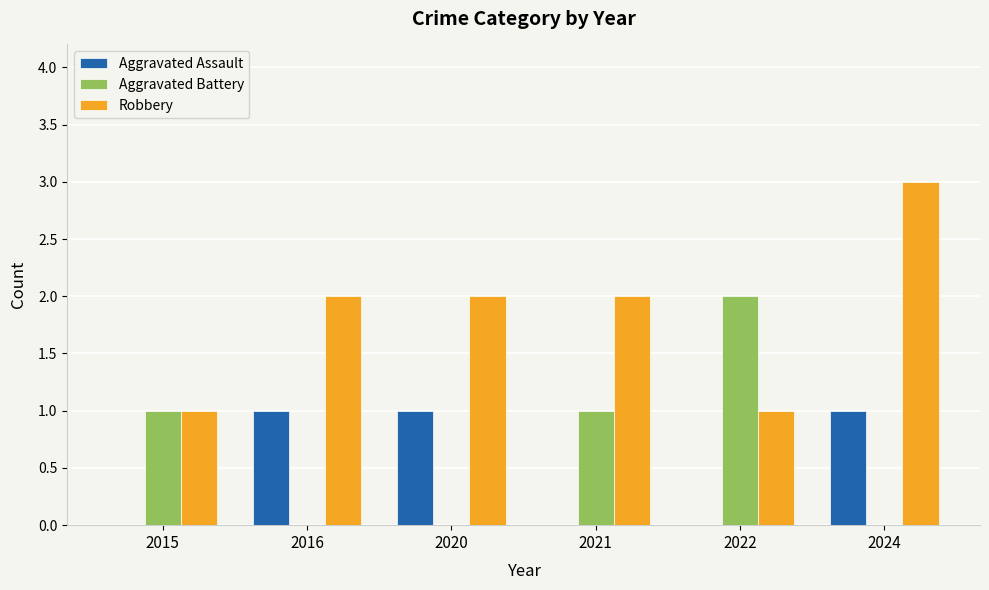

How many data points does each series have?

6